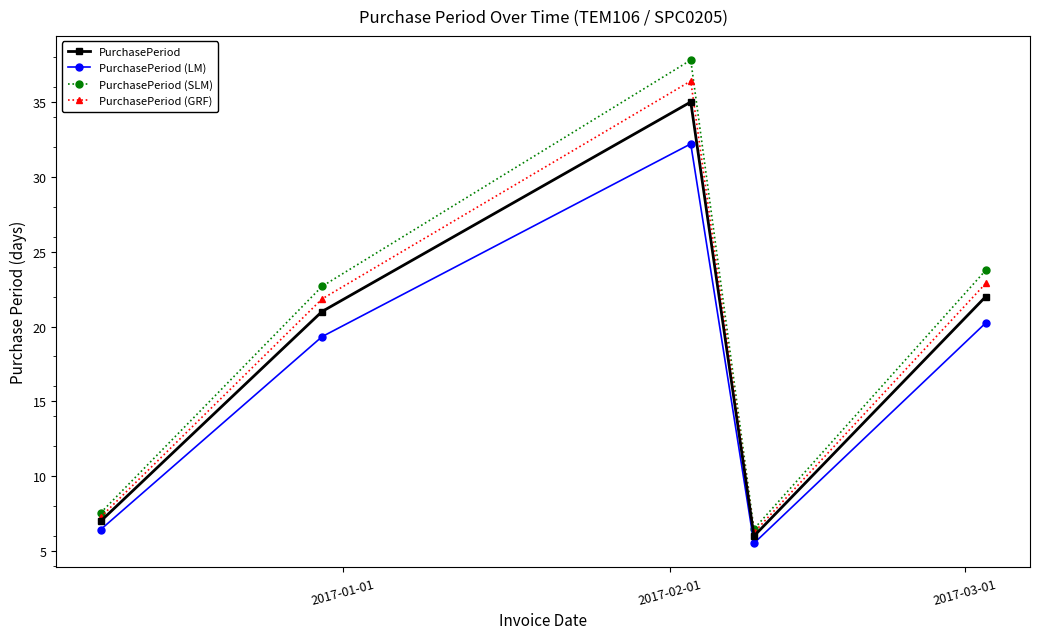

True or false: PurchasePeriod (LM) and PurchasePeriod (SLM) cross at least once.

False